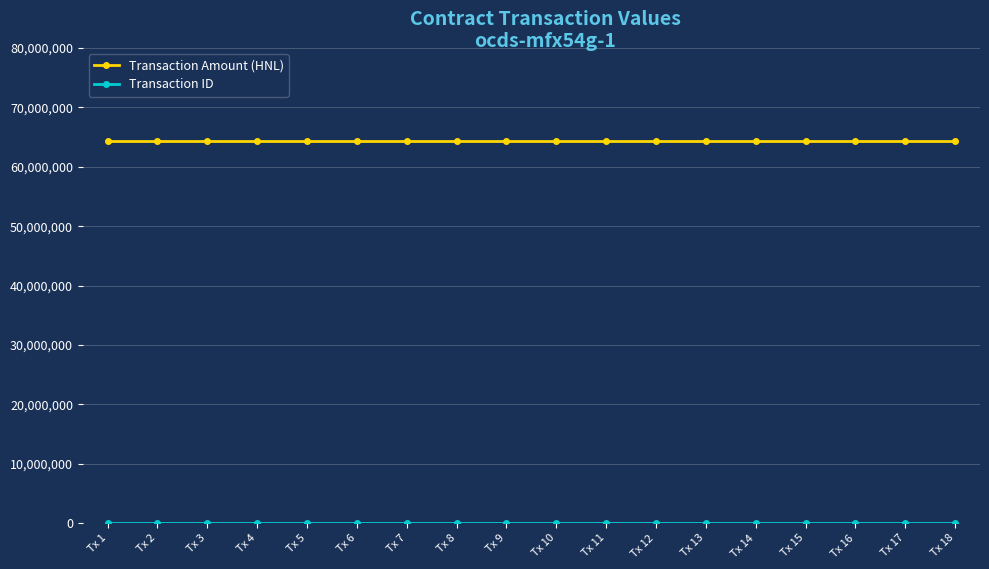

Does the chart display data point markers on the line(s)?

Yes